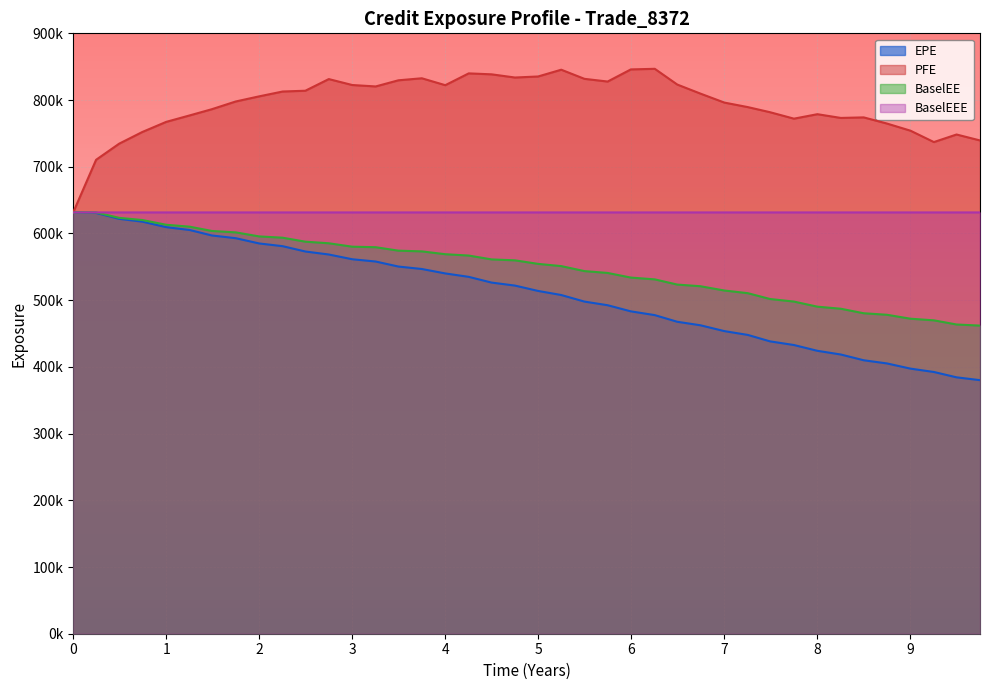

Is the value of BaselEEE at 10 greater than the value of PFE at −1?

Yes